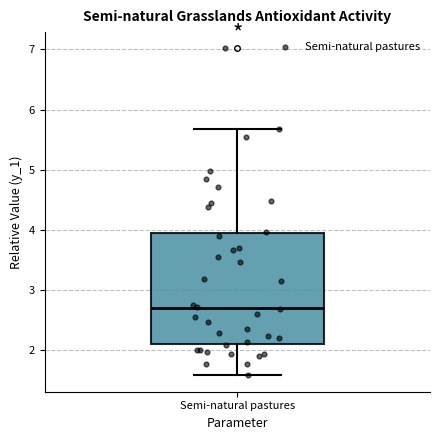

Transcribe this box plot: give where the median line is, the range the box spans, and where the two whiskers end, as read against the y-axis. The values are not printed on the chart, so give them approximately, as read against the axis.

median 2.7, box 2.1 to 3.9, whiskers 1.6 to 5.7